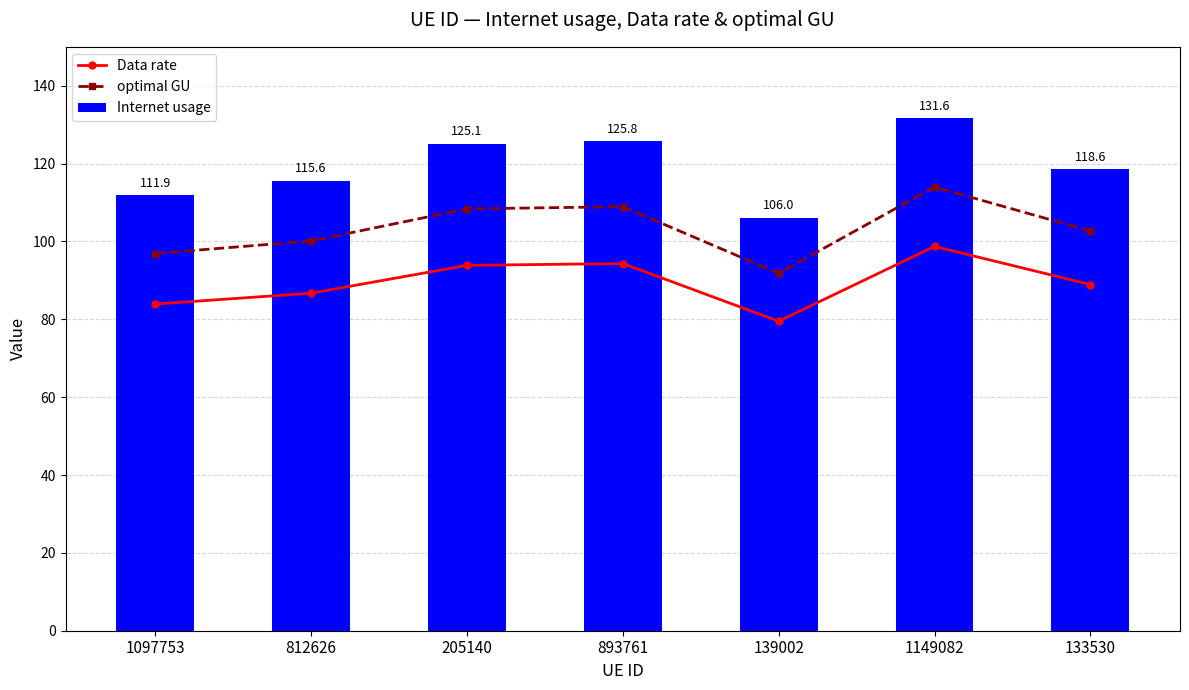

Does the chart contain any negative values?

No